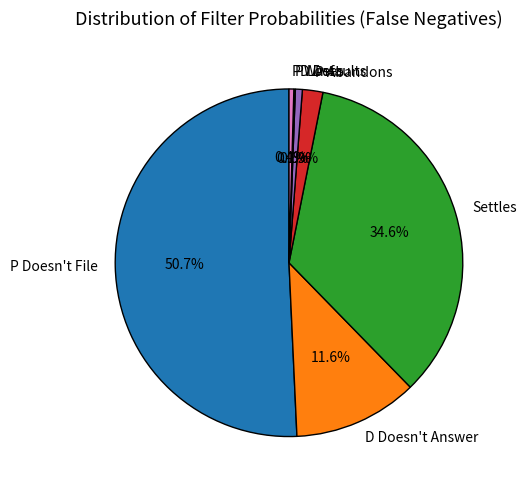

Is it true that Settles is 35% of the pie?

True